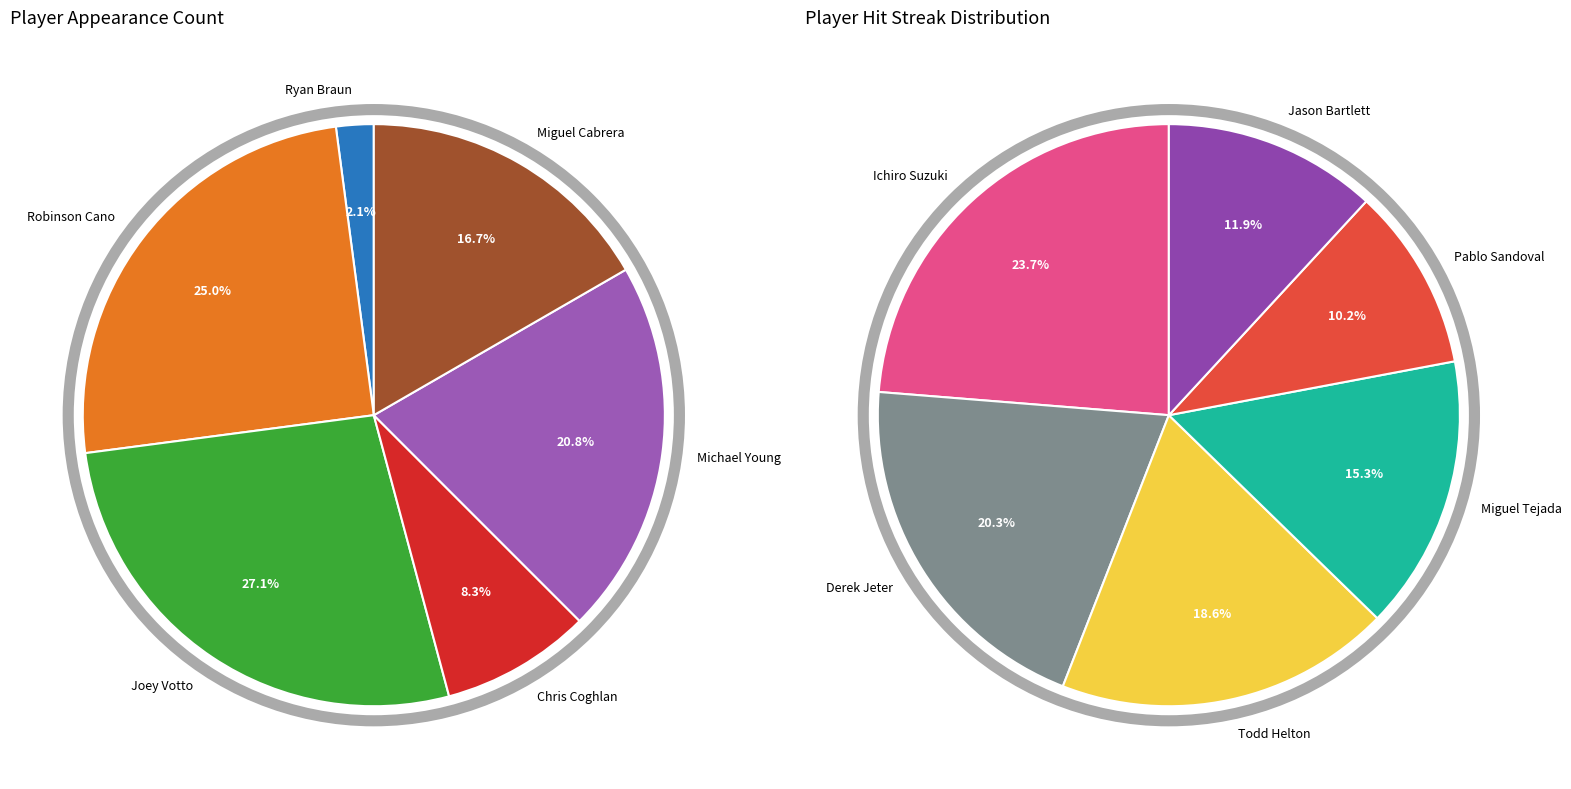

Which slice is the largest?

Ichiro Suzuki